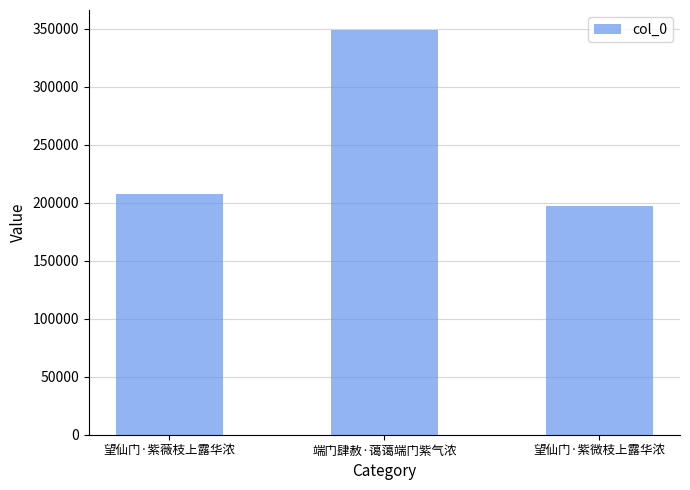

Reading left to right, transcribe all the data shown in this chart.

望仙门·紫薇枝上露华浓=207937	端门肆赦·蔼蔼端门紫气浓=348871	望仙门·紫微枝上露华浓=197247